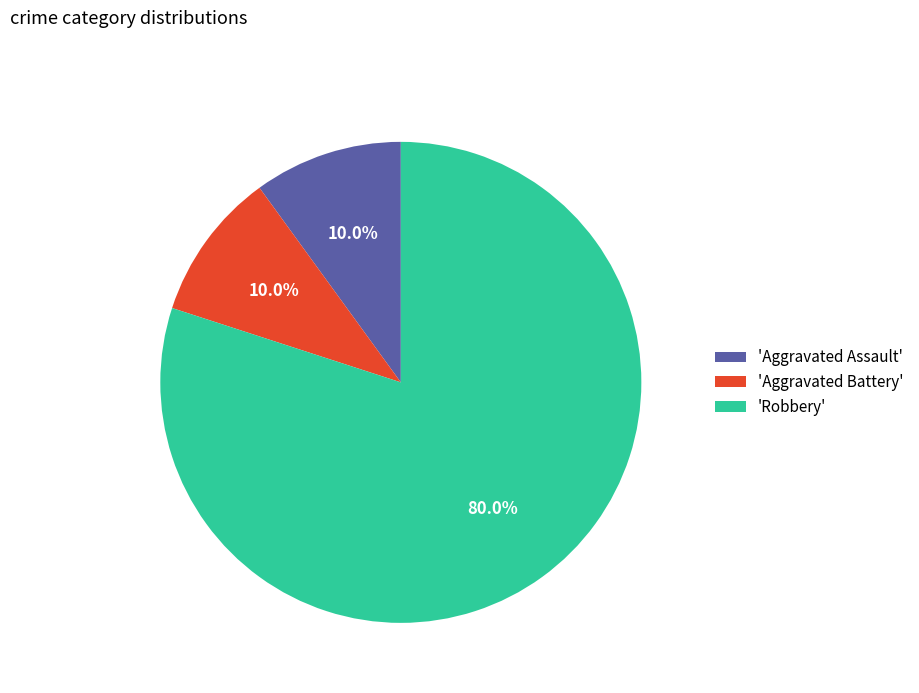

Does any single category account for the majority?

Yes